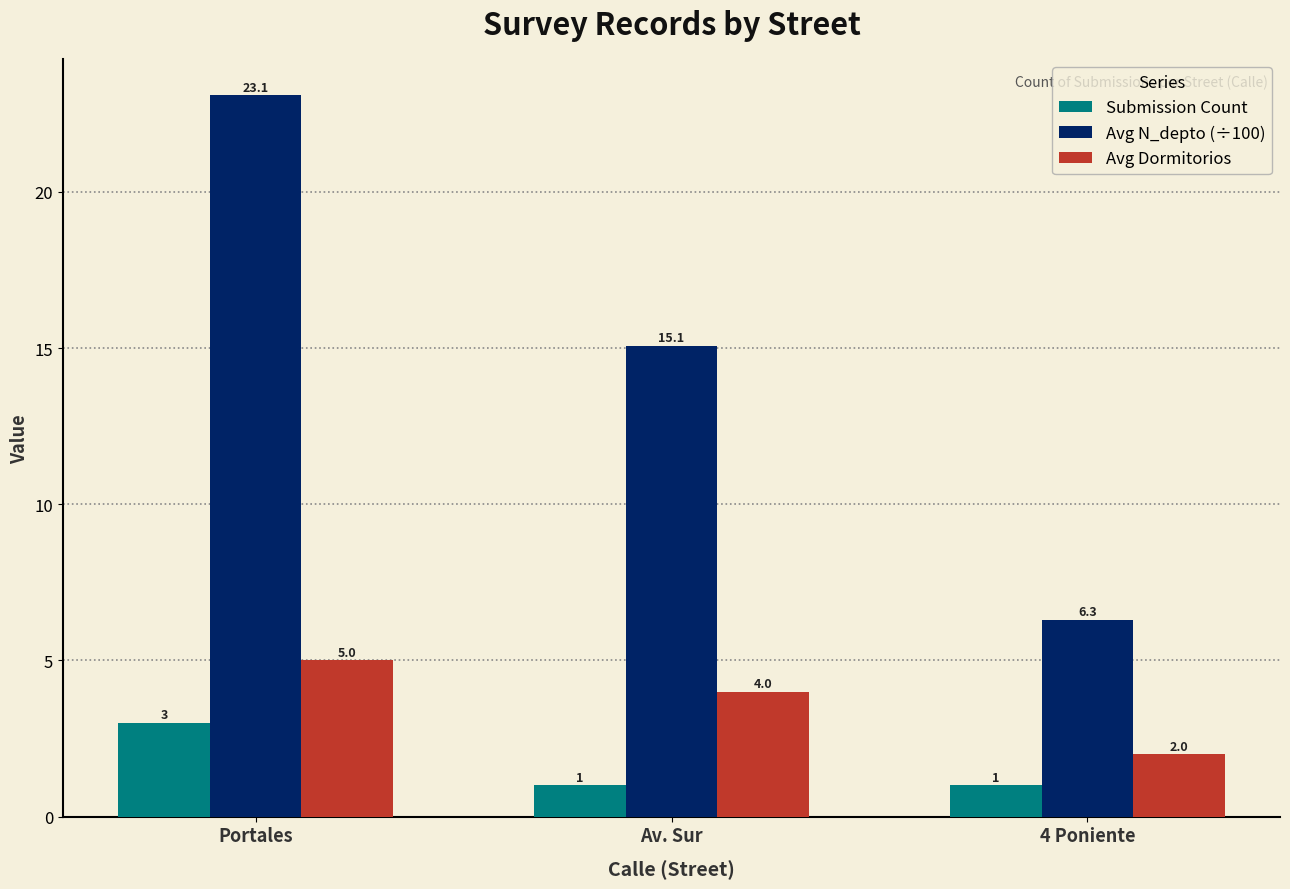

What is the sum of all Submission Count values?

5.0